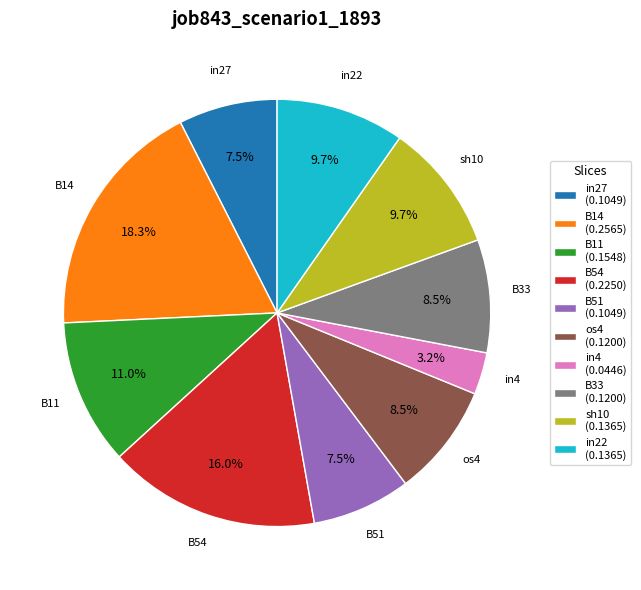

Is there a majority slice in this chart?

No